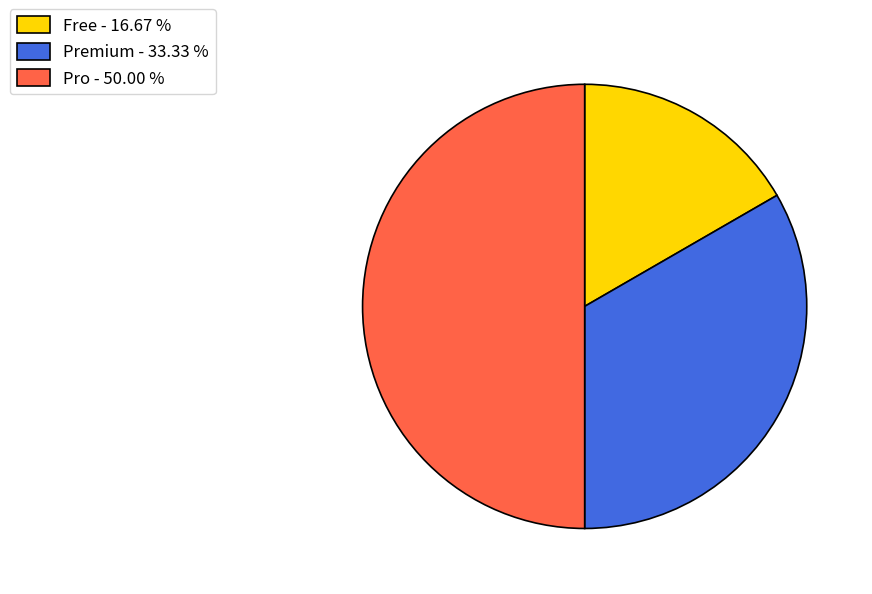

Does Premium - 33.33 % represent more than half of the total?

No